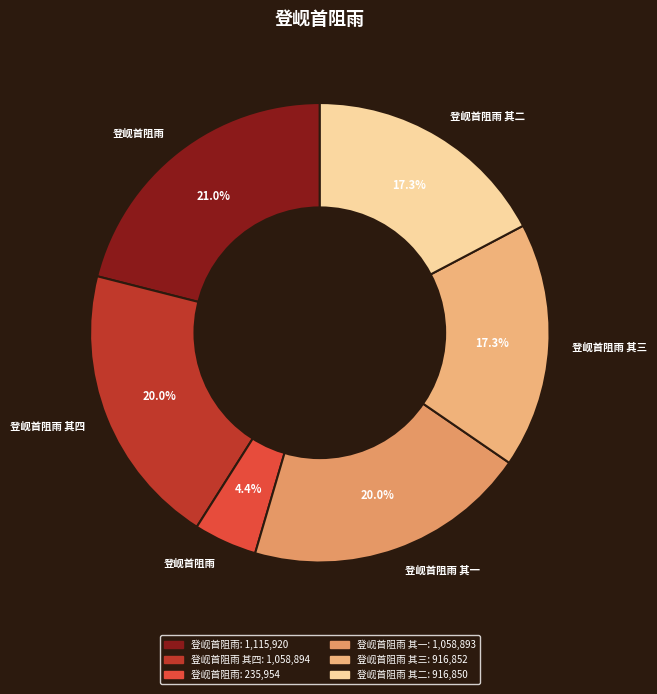

How many slices are in this pie chart?

6